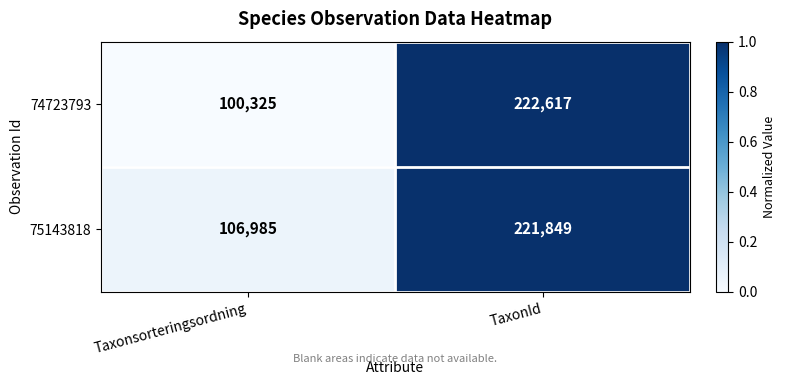

The value of 74723793 at Taxonsorteringsordning is 69148. True or false?

False